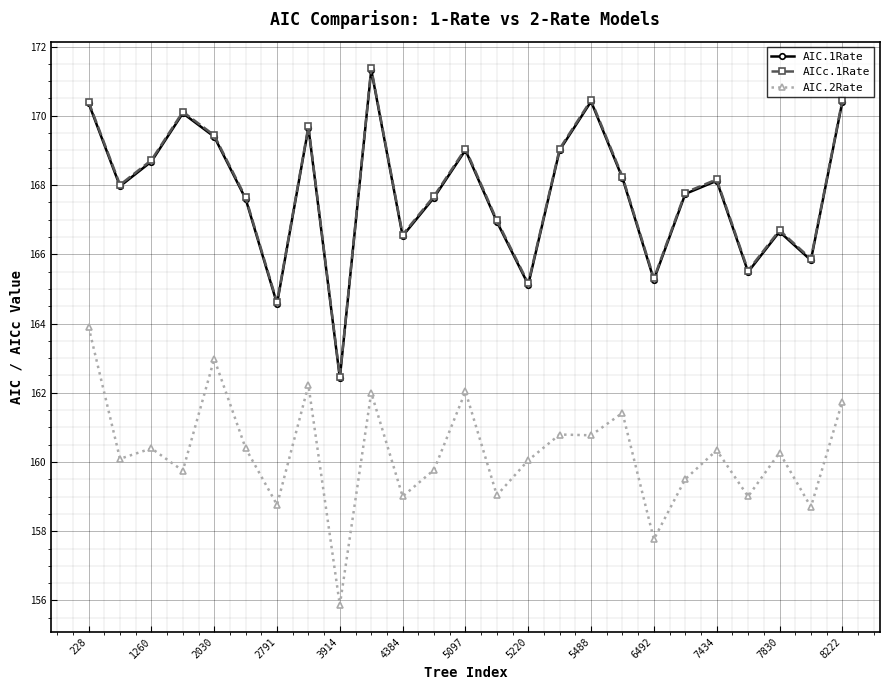

What is the maximum value shown in the chart?

171.4